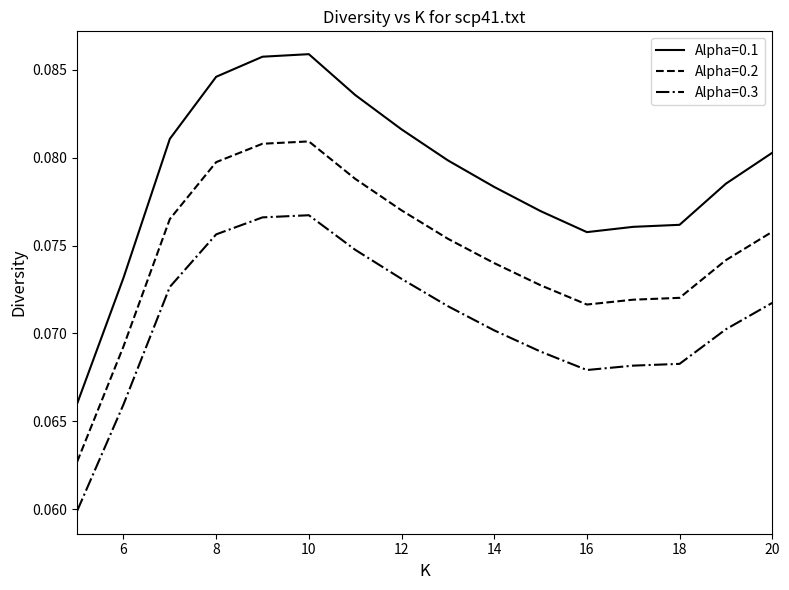

True or false: Alpha=0.2 and Alpha=0.1 cross at least once.

False